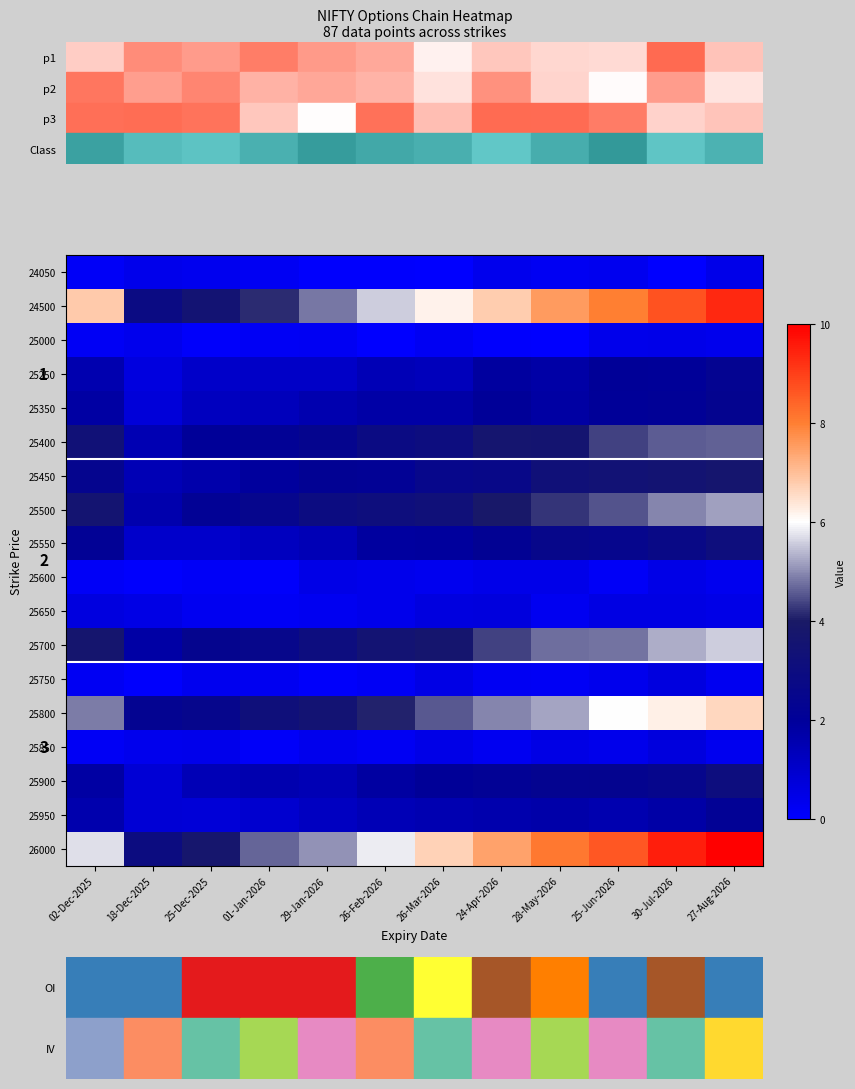

How many values in the 25400 series exceed 3?

7